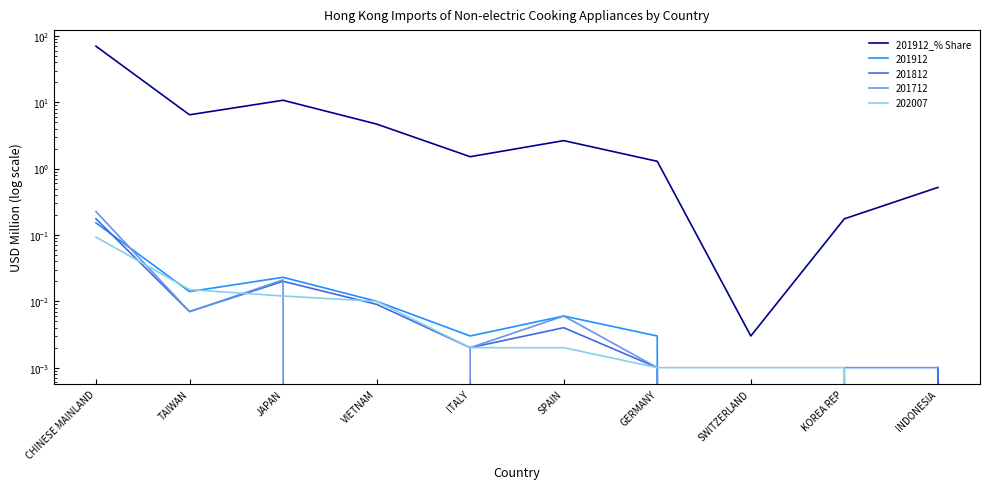

How many points are higher than both their immediate neighbors (excluding endpoints)?

2